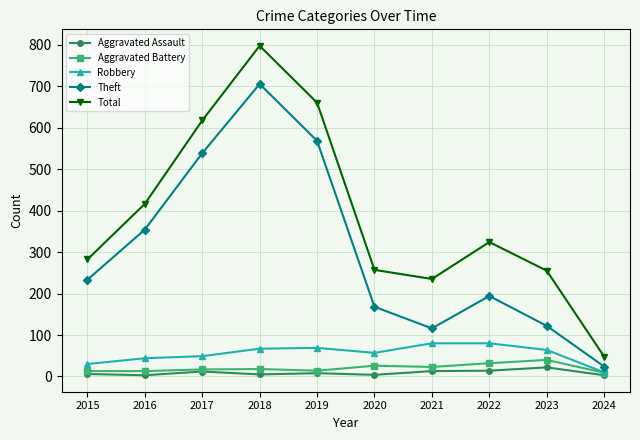

The value of Robbery at 2020 is 57. True or false?

True